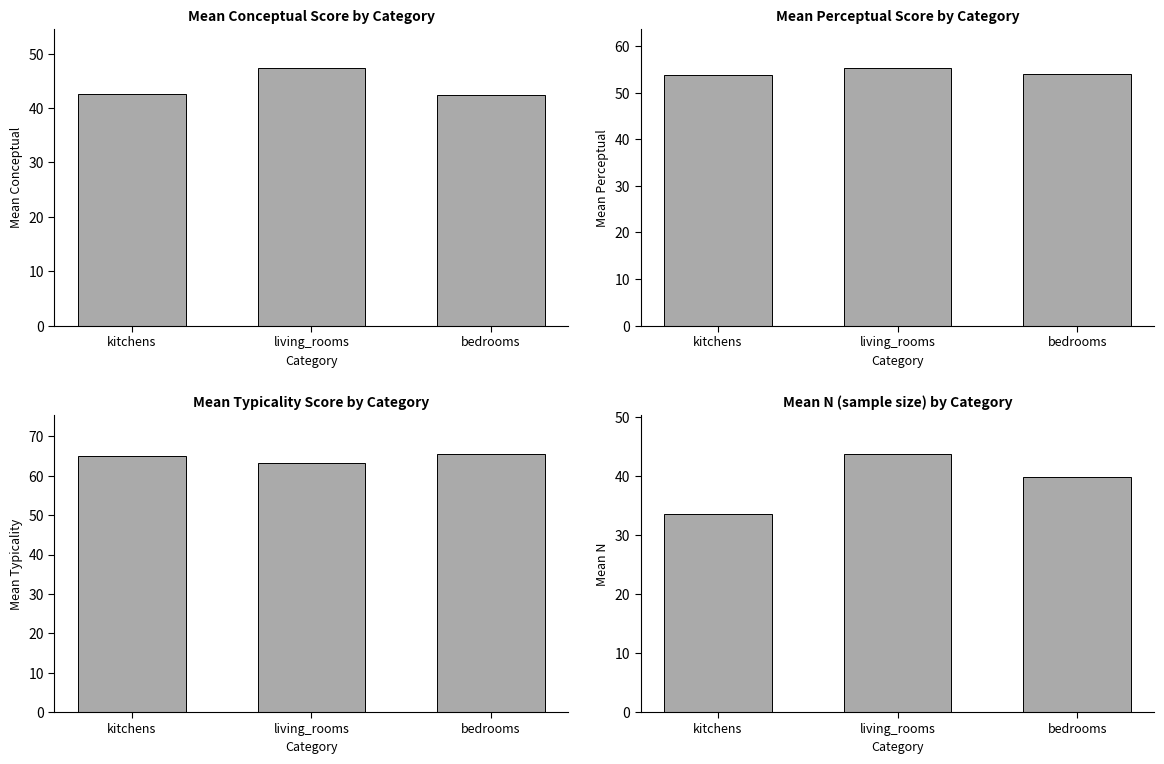

The value of perceptual at kitchens is 53.9. True or false?

True